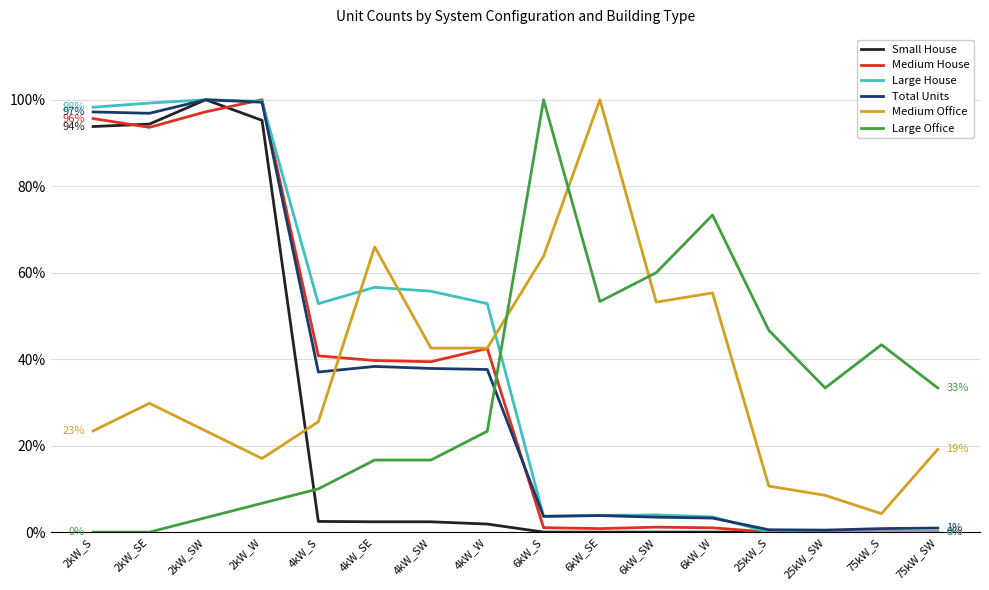

What is the sum of the Large Office values at 75kW_S and 6kW_S?

143.3